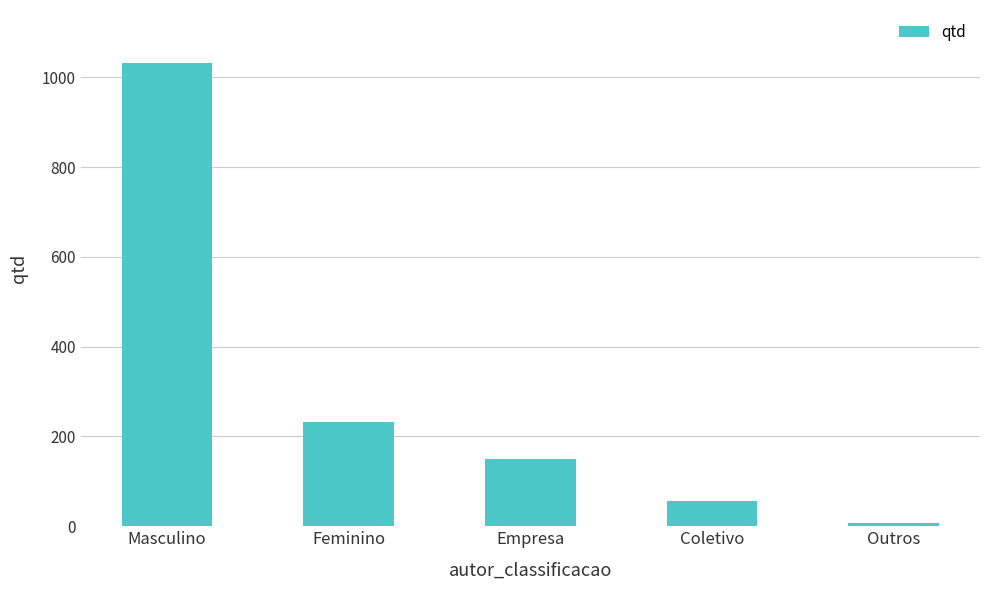

Which has a higher value, Masculino or Outros?

Masculino